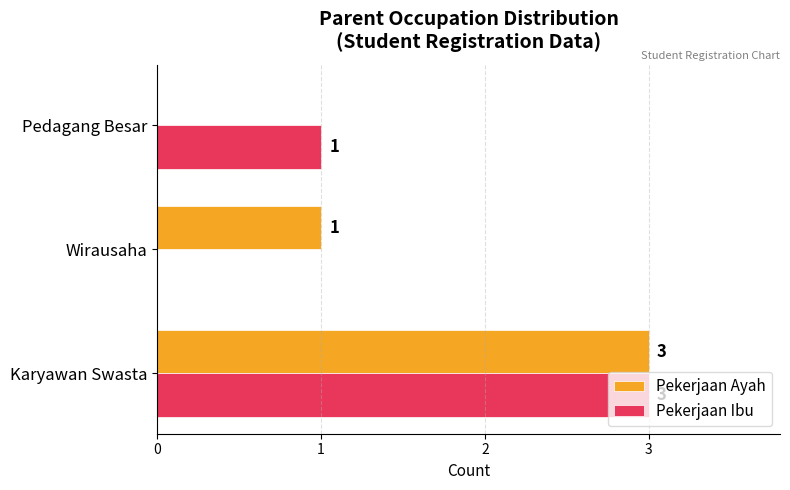

Between Karyawan Swasta and Wirausaha, which series saw the biggest shift?

Pekerjaan Ibu